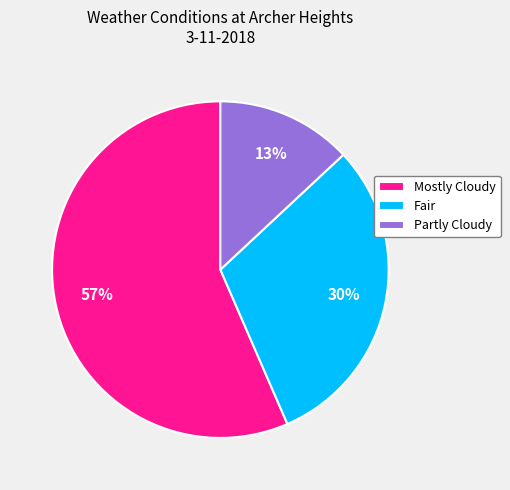

Is the sum of Fair and Mostly Cloudy greater than half?

Yes